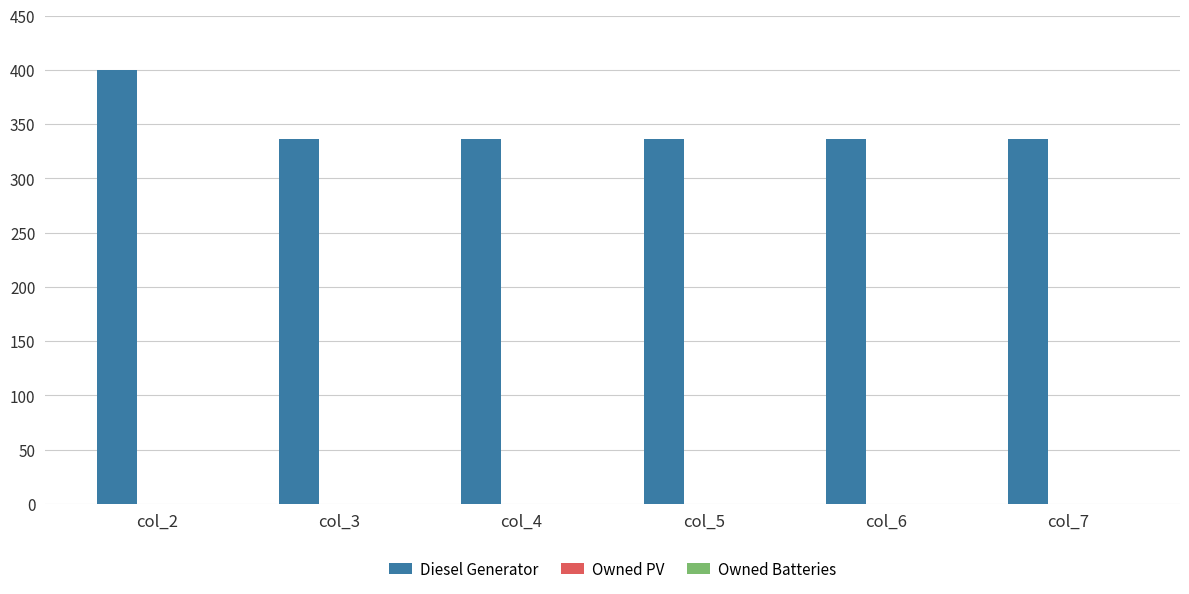

The value at col_3 is 495. True or false?

False